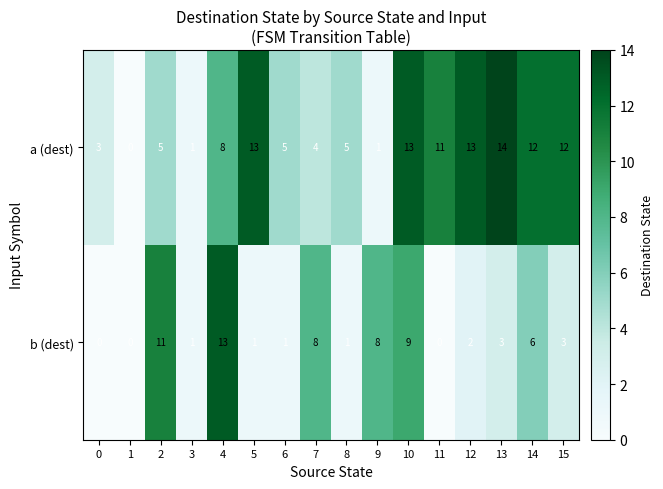

At which category is the sum across all series the highest?

10